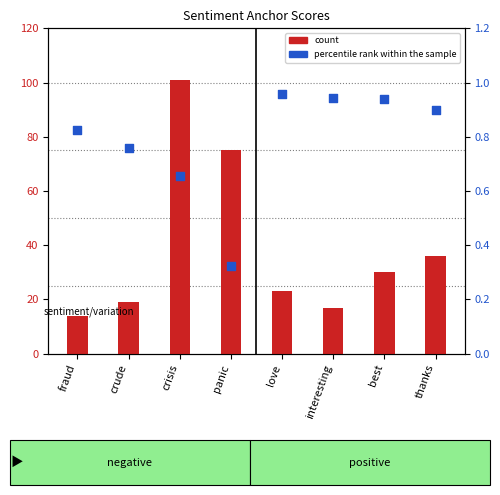

Is the value of count at panic greater than the value of percentile rank within the sample at panic?

Yes